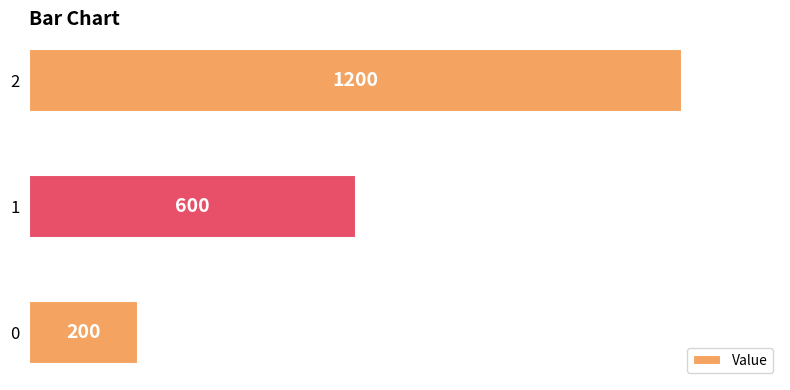

Count the values in the range 200 to 1200.

3